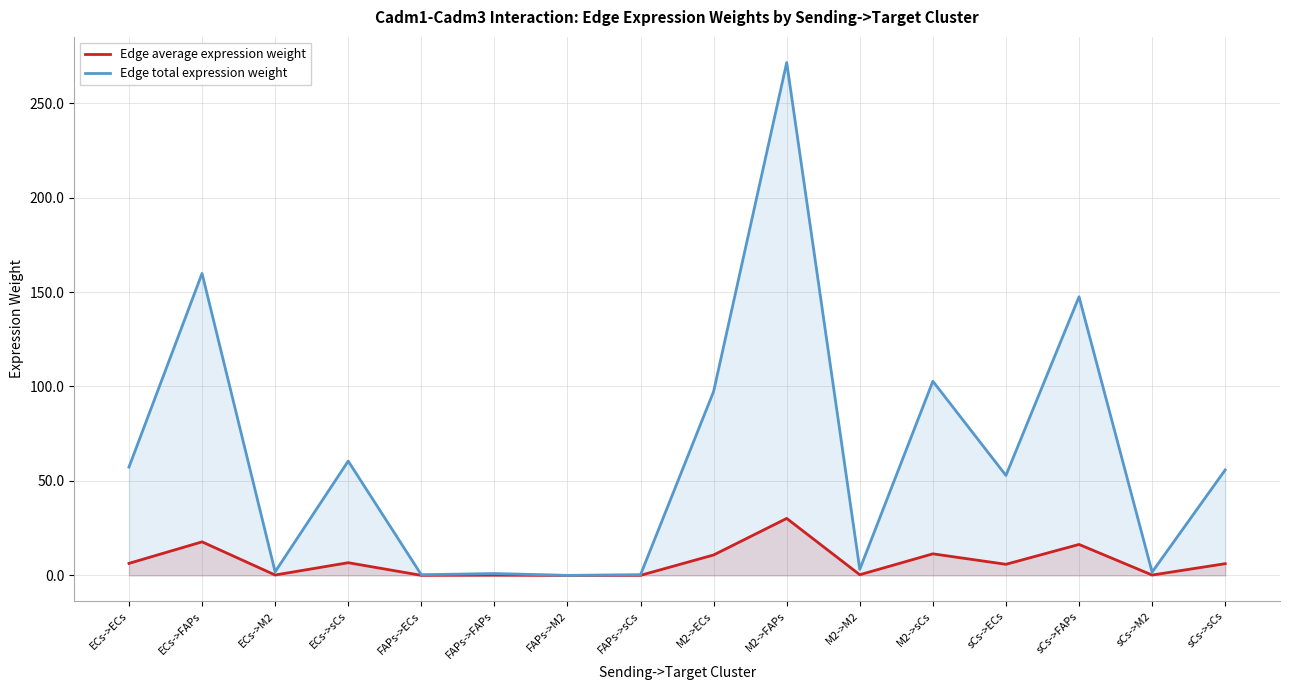

Is it true that Edge average expression weight equals 10.8 at ECs->ECs?

False